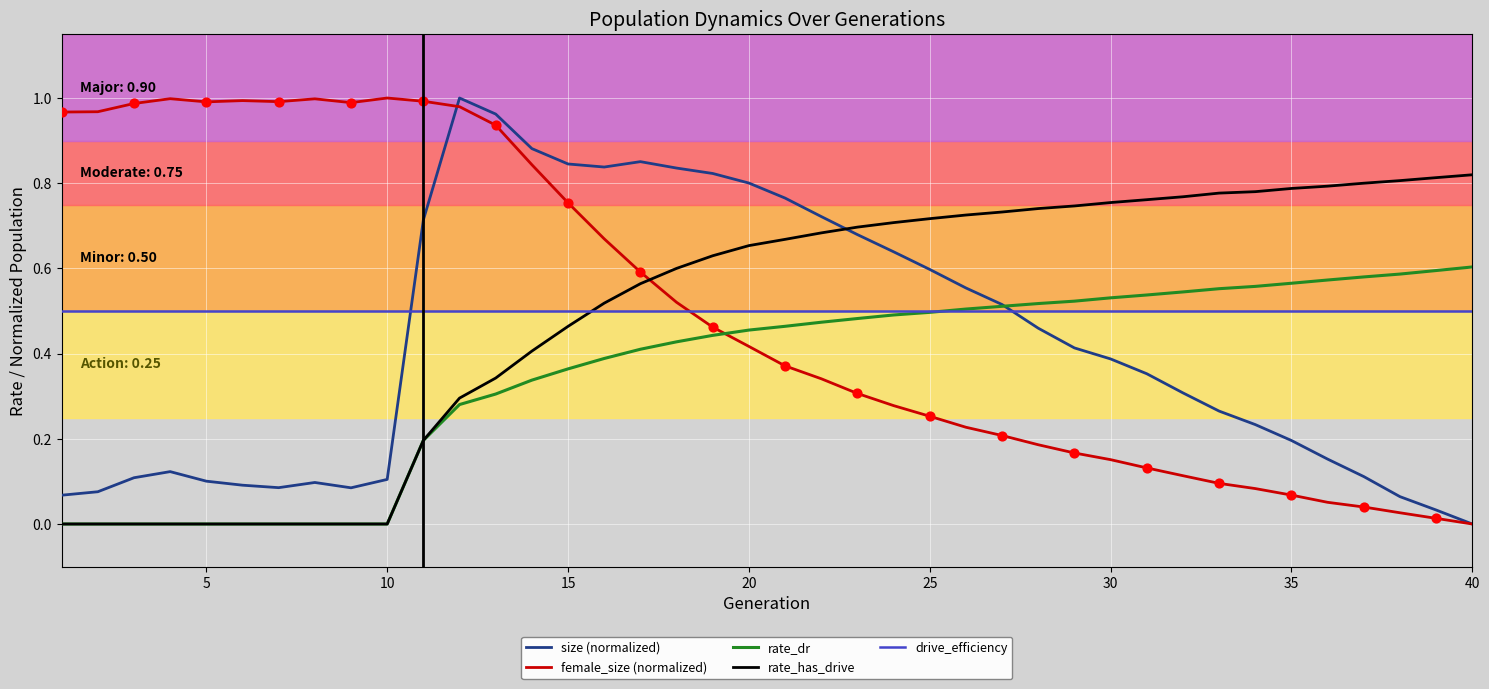

What are all the series names shown in the legend?

size (normalized), female_size (normalized), rate_dr, rate_has_drive, drive_efficiency